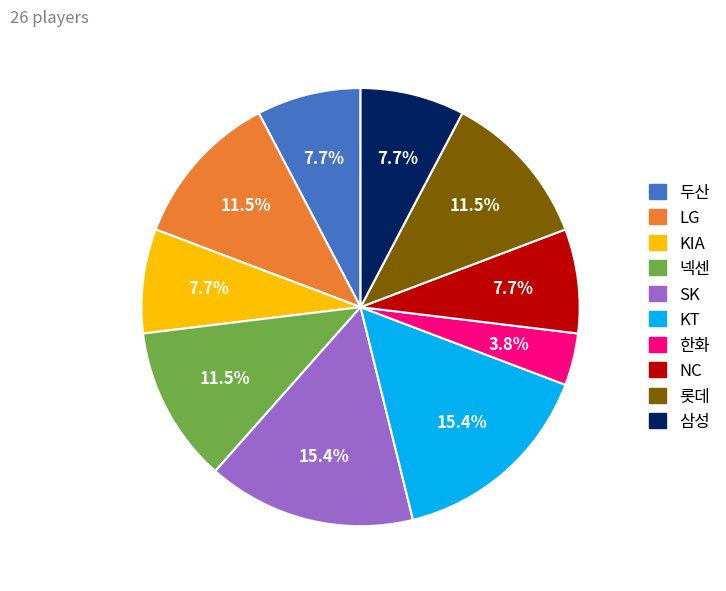

Does any single category account for the majority?

No